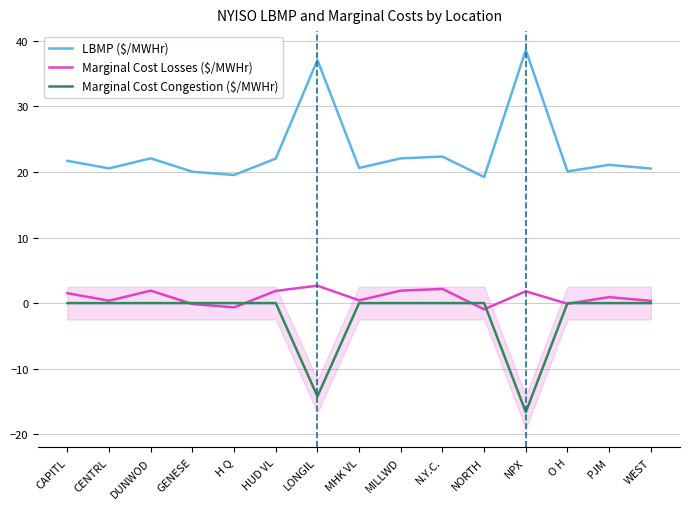

Between CENTRL and H Q, which series saw the biggest shift?

LBMP ($/MWHr)